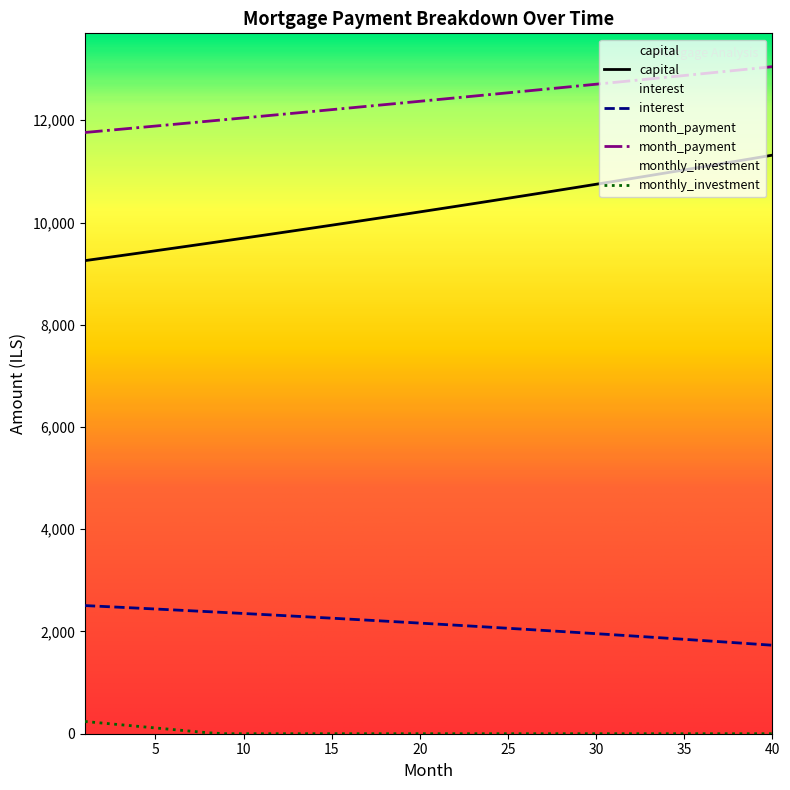

What are all the series names shown in the legend?

capital, interest, month_payment, monthly_investment